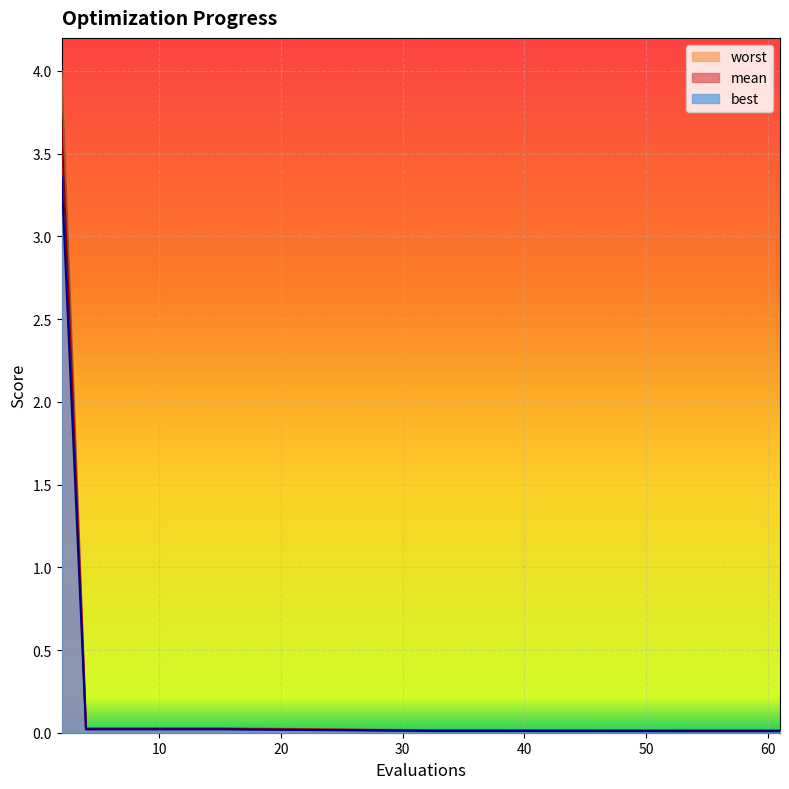

True or false: worst and mean cross at least once.

False